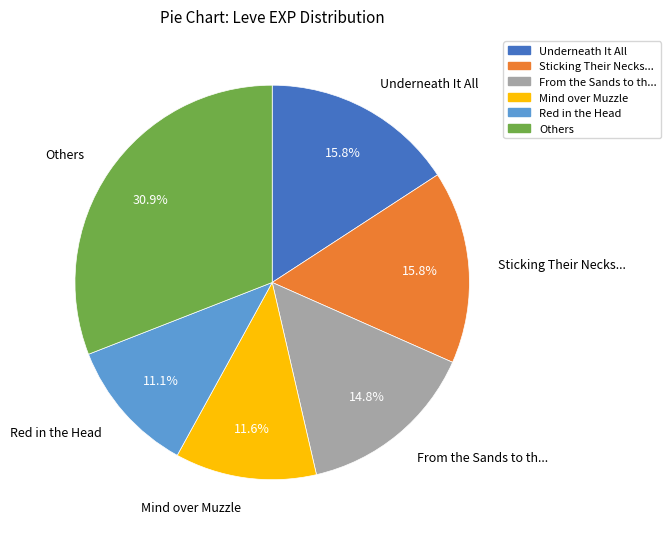

How many slices are in this pie chart?

6